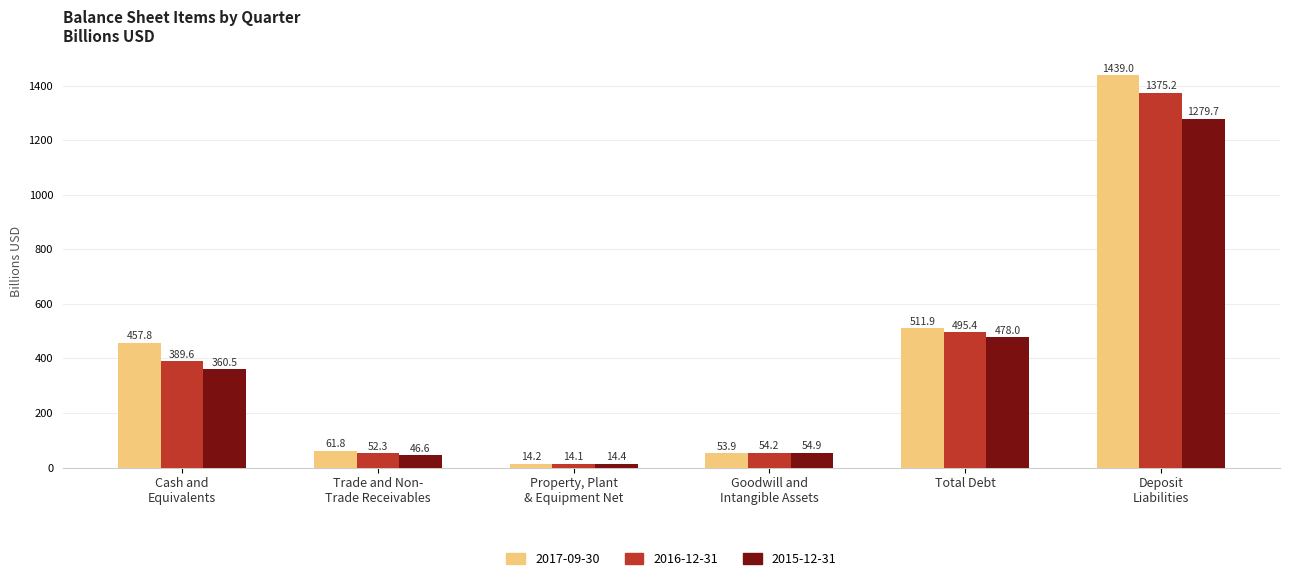

How many data points in 2017-09-30 are less than 457?

3